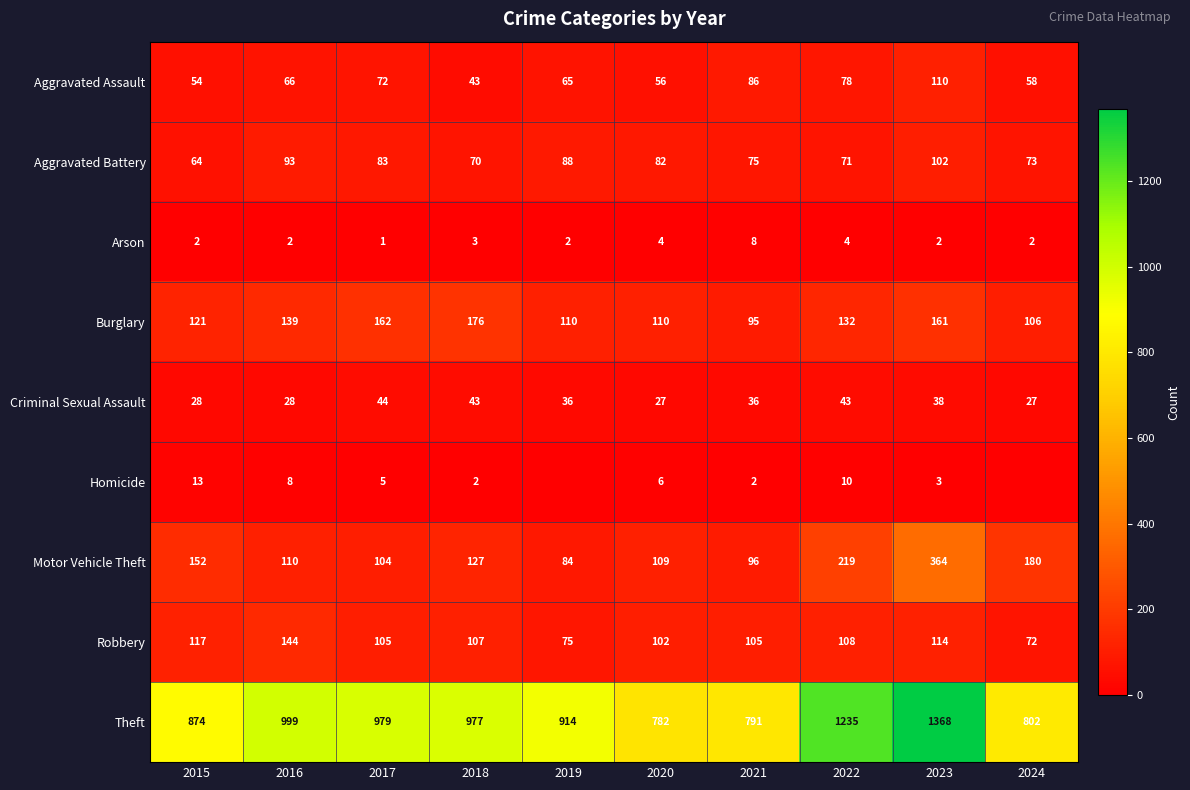

What is the total value across all series at 2021?

1294